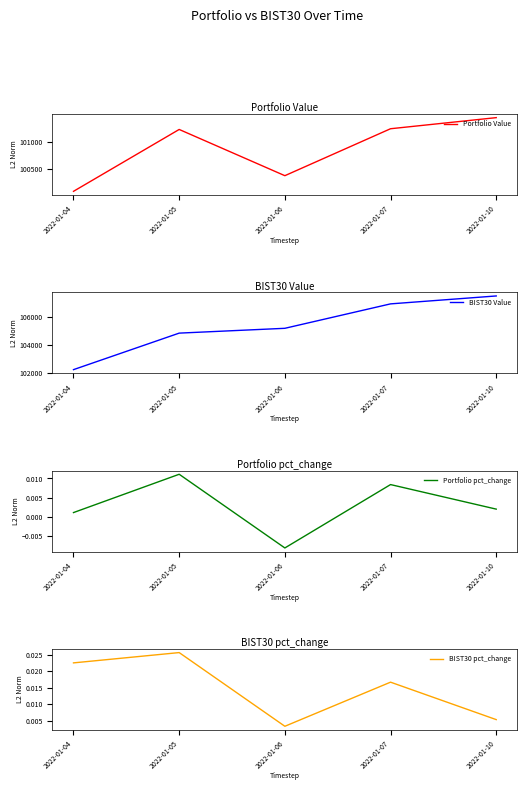

At which category is the sum across all series the highest?

2022-01-10